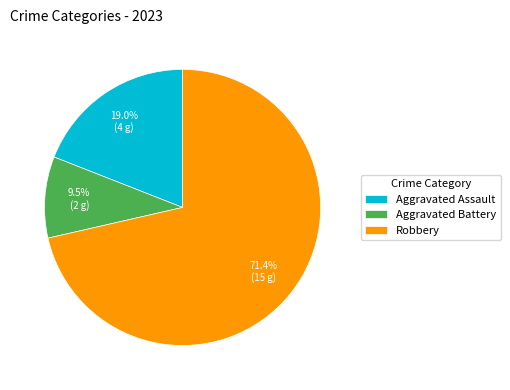

How many slices are in this pie chart?

3